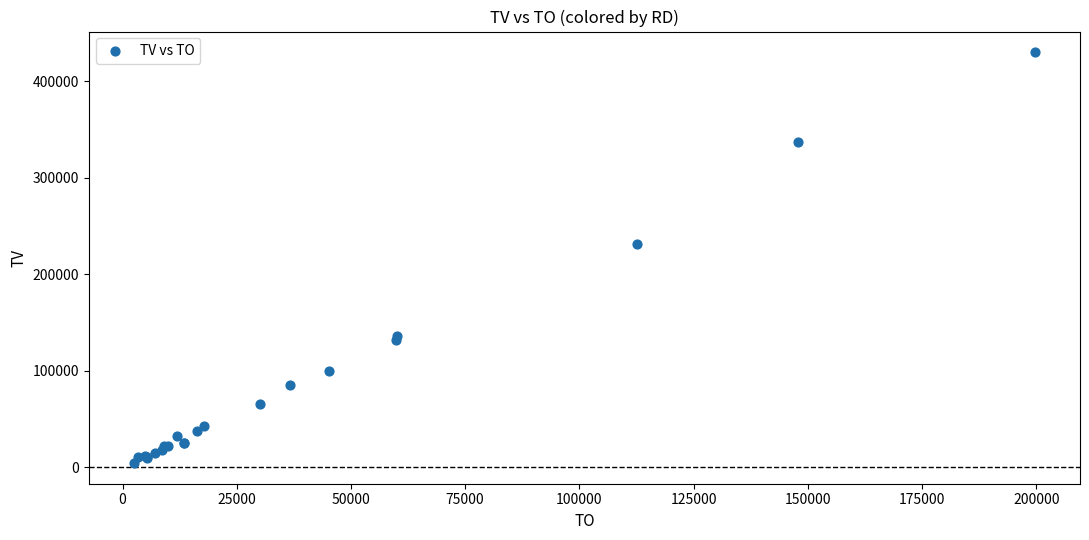

What Y value in the scatter plot is closest to 217000?

231000